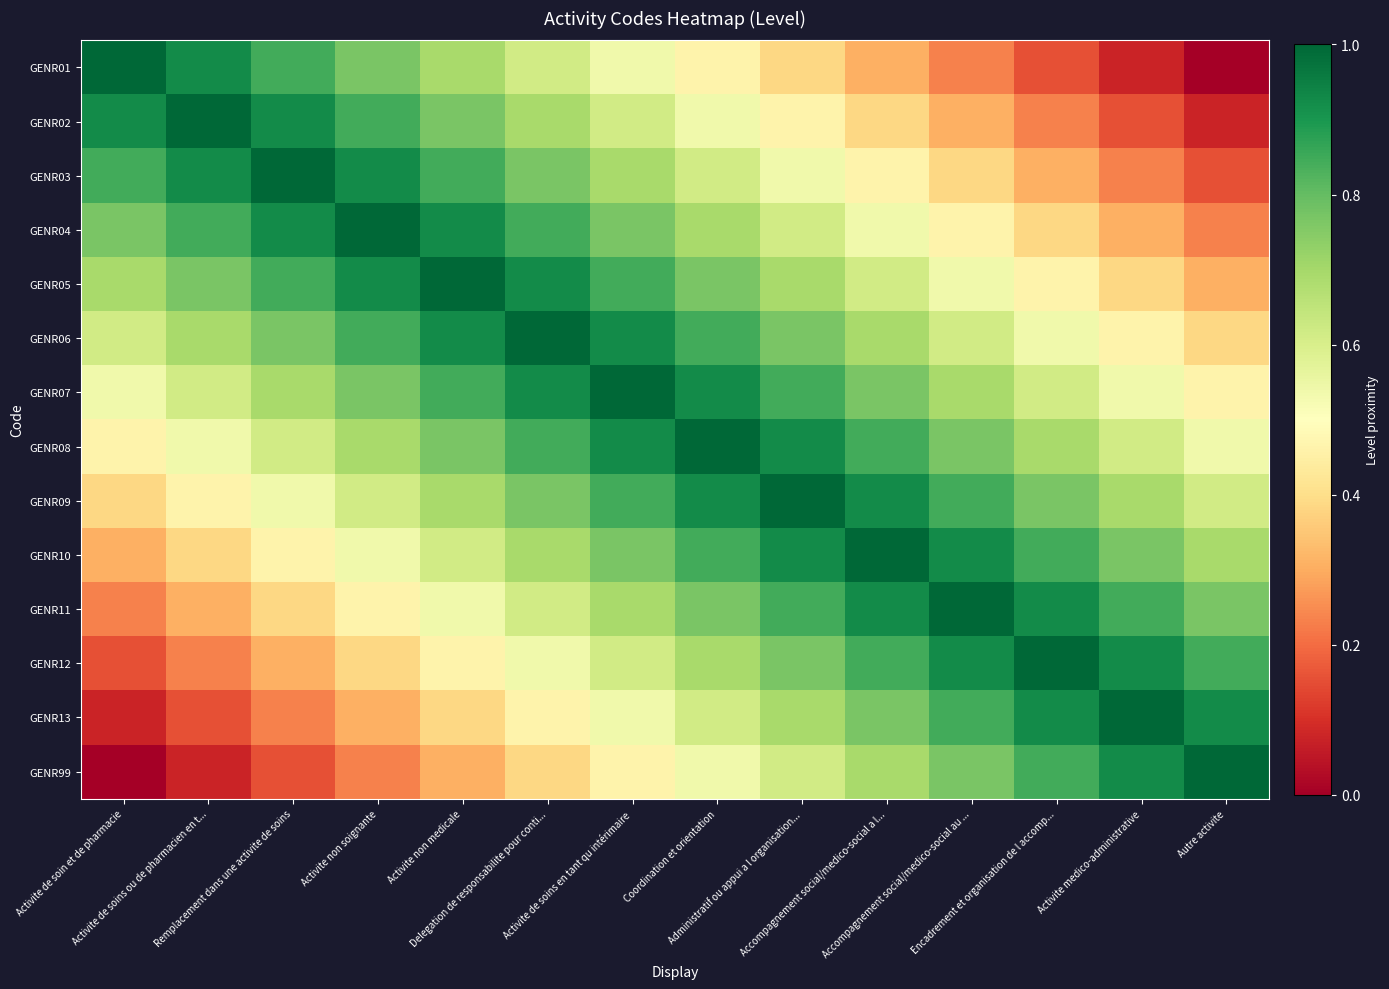

Reading left to right, extract all data points from this chart.

GENR01: Activite de soin et de pharmacie=1.0	Activite de soins ou de pharmacien en t...=0.9	Remplacement dans une activite de soins=0.8	Activite non soignante=0.8	Activite non medicale=0.7	Delegation de responsabilite pour conti...=0.6	Activite de soins en tant qu intérimaire=0.5	Coordination et orientation=0.5	Administratif ou appui a l organisation...=0.4	Accompagnement social/medico-social a l...=0.3	Accompagnement social/medico-social au ...=0.2	Encadrement et organisation de l accomp...=0.2	Activite medico-administrative=0.1	Autre activite=0.0
GENR02: Activite de soin et de pharmacie=0.9	Activite de soins ou de pharmacien en t...=1.0	Remplacement dans une activite de soins=0.9	Activite non soignante=0.8	Activite non medicale=0.8	Delegation de responsabilite pour conti...=0.7	Activite de soins en tant qu intérimaire=0.6	Coordination et orientation=0.5	Administratif ou appui a l organisation...=0.5	Accompagnement social/medico-social a l...=0.4	Accompagnement social/medico-social au ...=0.3	Encadrement et organisation de l accomp...=0.2	Activite medico-administrative=0.2	Autre activite=0.1
GENR03: Activite de soin et de pharmacie=0.8	Activite de soins ou de pharmacien en t...=0.9	Remplacement dans une activite de soins=1.0	Activite non soignante=0.9	Activite non medicale=0.8	Delegation de responsabilite pour conti...=0.8	Activite de soins en tant qu intérimaire=0.7	Coordination et orientation=0.6	Administratif ou appui a l organisation...=0.5	Accompagnement social/medico-social a l...=0.5	Accompagnement social/medico-social au ...=0.4	Encadrement et organisation de l accomp...=0.3	Activite medico-administrative=0.2	Autre activite=0.2
GENR04: Activite de soin et de pharmacie=0.8	Activite de soins ou de pharmacien en t...=0.8	Remplacement dans une activite de soins=0.9	Activite non soignante=1.0	Activite non medicale=0.9	Delegation de responsabilite pour conti...=0.8	Activite de soins en tant qu intérimaire=0.8	Coordination et orientation=0.7	Administratif ou appui a l organisation...=0.6	Accompagnement social/medico-social a l...=0.5	Accompagnement social/medico-social au ...=0.5	Encadrement et organisation de l accomp...=0.4	Activite medico-administrative=0.3	Autre activite=0.2
GENR05: Activite de soin et de pharmacie=0.7	Activite de soins ou de pharmacien en t...=0.8	Remplacement dans une activite de soins=0.8	Activite non soignante=0.9	Activite non medicale=1.0	Delegation de responsabilite pour conti...=0.9	Activite de soins en tant qu intérimaire=0.8	Coordination et orientation=0.8	Administratif ou appui a l organisation...=0.7	Accompagnement social/medico-social a l...=0.6	Accompagnement social/medico-social au ...=0.5	Encadrement et organisation de l accomp...=0.5	Activite medico-administrative=0.4	Autre activite=0.3
GENR06: Activite de soin et de pharmacie=0.6	Activite de soins ou de pharmacien en t...=0.7	Remplacement dans une activite de soins=0.8	Activite non soignante=0.8	Activite non medicale=0.9	Delegation de responsabilite pour conti...=1.0	Activite de soins en tant qu intérimaire=0.9	Coordination et orientation=0.8	Administratif ou appui a l organisation...=0.8	Accompagnement social/medico-social a l...=0.7	Accompagnement social/medico-social au ...=0.6	Encadrement et organisation de l accomp...=0.5	Activite medico-administrative=0.5	Autre activite=0.4
GENR07: Activite de soin et de pharmacie=0.5	Activite de soins ou de pharmacien en t...=0.6	Remplacement dans une activite de soins=0.7	Activite non soignante=0.8	Activite non medicale=0.8	Delegation de responsabilite pour conti...=0.9	Activite de soins en tant qu intérimaire=1.0	Coordination et orientation=0.9	Administratif ou appui a l organisation...=0.8	Accompagnement social/medico-social a l...=0.8	Accompagnement social/medico-social au ...=0.7	Encadrement et organisation de l accomp...=0.6	Activite medico-administrative=0.5	Autre activite=0.5
GENR08: Activite de soin et de pharmacie=0.5	Activite de soins ou de pharmacien en t...=0.5	Remplacement dans une activite de soins=0.6	Activite non soignante=0.7	Activite non medicale=0.8	Delegation de responsabilite pour conti...=0.8	Activite de soins en tant qu intérimaire=0.9	Coordination et orientation=1.0	Administratif ou appui a l organisation...=0.9	Accompagnement social/medico-social a l...=0.8	Accompagnement social/medico-social au ...=0.8	Encadrement et organisation de l accomp...=0.7	Activite medico-administrative=0.6	Autre activite=0.5
GENR09: Activite de soin et de pharmacie=0.4	Activite de soins ou de pharmacien en t...=0.5	Remplacement dans une activite de soins=0.5	Activite non soignante=0.6	Activite non medicale=0.7	Delegation de responsabilite pour conti...=0.8	Activite de soins en tant qu intérimaire=0.8	Coordination et orientation=0.9	Administratif ou appui a l organisation...=1.0	Accompagnement social/medico-social a l...=0.9	Accompagnement social/medico-social au ...=0.8	Encadrement et organisation de l accomp...=0.8	Activite medico-administrative=0.7	Autre activite=0.6
GENR10: Activite de soin et de pharmacie=0.3	Activite de soins ou de pharmacien en t...=0.4	Remplacement dans une activite de soins=0.5	Activite non soignante=0.5	Activite non medicale=0.6	Delegation de responsabilite pour conti...=0.7	Activite de soins en tant qu intérimaire=0.8	Coordination et orientation=0.8	Administratif ou appui a l organisation...=0.9	Accompagnement social/medico-social a l...=1.0	Accompagnement social/medico-social au ...=0.9	Encadrement et organisation de l accomp...=0.8	Activite medico-administrative=0.8	Autre activite=0.7
GENR11: Activite de soin et de pharmacie=0.2	Activite de soins ou de pharmacien en t...=0.3	Remplacement dans une activite de soins=0.4	Activite non soignante=0.5	Activite non medicale=0.5	Delegation de responsabilite pour conti...=0.6	Activite de soins en tant qu intérimaire=0.7	Coordination et orientation=0.8	Administratif ou appui a l organisation...=0.8	Accompagnement social/medico-social a l...=0.9	Accompagnement social/medico-social au ...=1.0	Encadrement et organisation de l accomp...=0.9	Activite medico-administrative=0.8	Autre activite=0.8
GENR12: Activite de soin et de pharmacie=0.2	Activite de soins ou de pharmacien en t...=0.2	Remplacement dans une activite de soins=0.3	Activite non soignante=0.4	Activite non medicale=0.5	Delegation de responsabilite pour conti...=0.5	Activite de soins en tant qu intérimaire=0.6	Coordination et orientation=0.7	Administratif ou appui a l organisation...=0.8	Accompagnement social/medico-social a l...=0.8	Accompagnement social/medico-social au ...=0.9	Encadrement et organisation de l accomp...=1.0	Activite medico-administrative=0.9	Autre activite=0.8
GENR13: Activite de soin et de pharmacie=0.1	Activite de soins ou de pharmacien en t...=0.2	Remplacement dans une activite de soins=0.2	Activite non soignante=0.3	Activite non medicale=0.4	Delegation de responsabilite pour conti...=0.5	Activite de soins en tant qu intérimaire=0.5	Coordination et orientation=0.6	Administratif ou appui a l organisation...=0.7	Accompagnement social/medico-social a l...=0.8	Accompagnement social/medico-social au ...=0.8	Encadrement et organisation de l accomp...=0.9	Activite medico-administrative=1.0	Autre activite=0.9
GENR99: Activite de soin et de pharmacie=0.0	Activite de soins ou de pharmacien en t...=0.1	Remplacement dans une activite de soins=0.2	Activite non soignante=0.2	Activite non medicale=0.3	Delegation de responsabilite pour conti...=0.4	Activite de soins en tant qu intérimaire=0.5	Coordination et orientation=0.5	Administratif ou appui a l organisation...=0.6	Accompagnement social/medico-social a l...=0.7	Accompagnement social/medico-social au ...=0.8	Encadrement et organisation de l accomp...=0.8	Activite medico-administrative=0.9	Autre activite=1.0